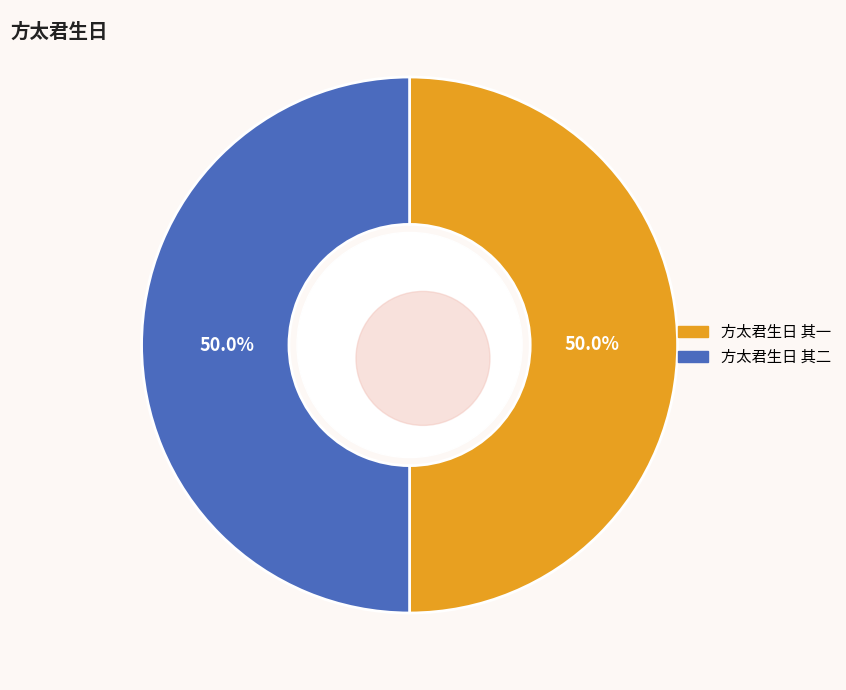

What portion of the pie excludes 方太君生日 其一?

50.0%